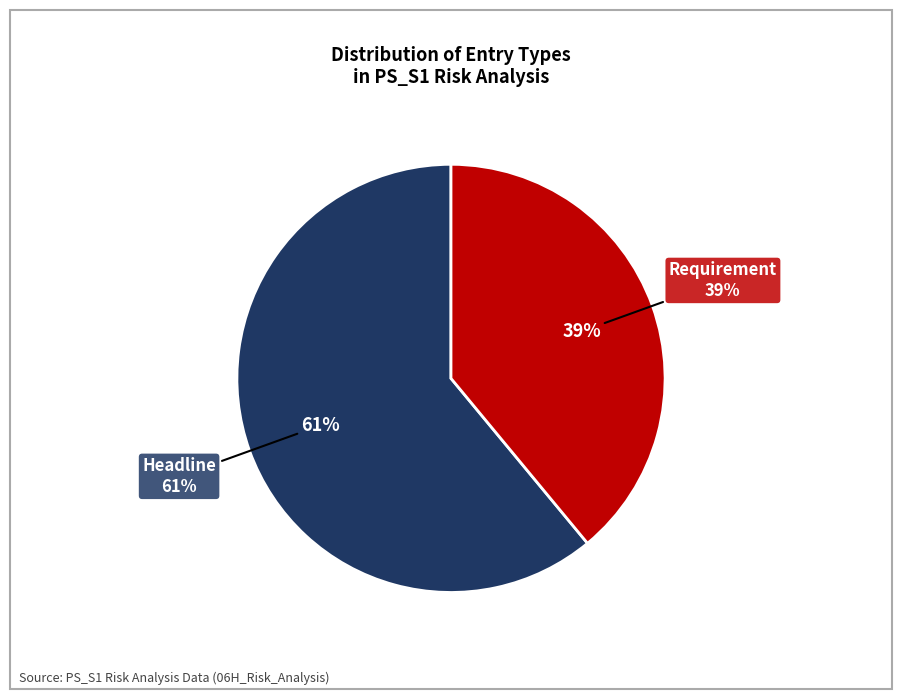

How many segments does this pie chart have?

2